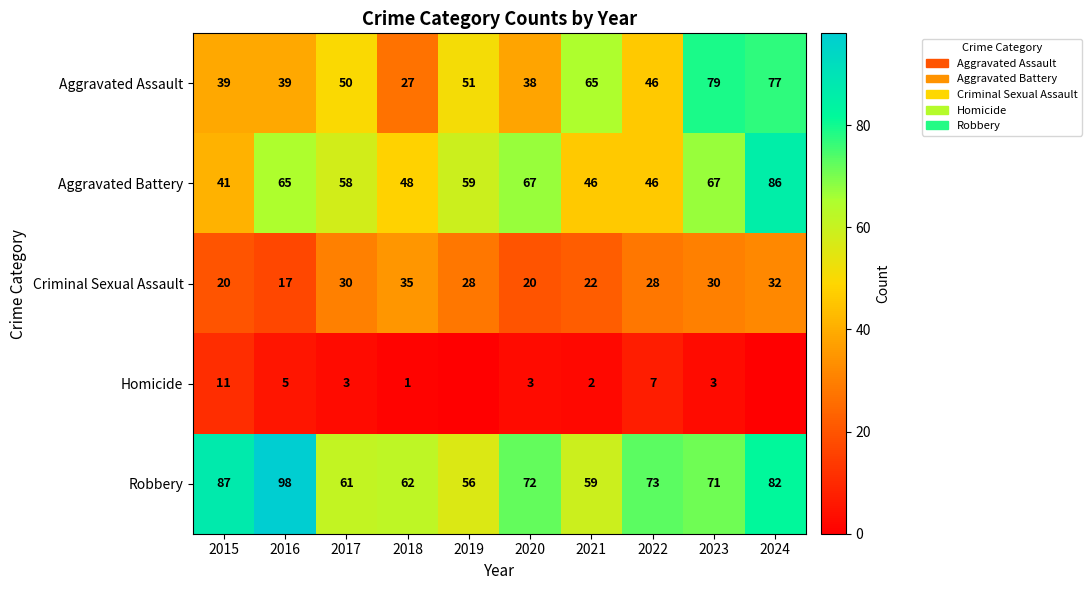

What value does the Robbery series have at 2016, to the nearest 5?

100